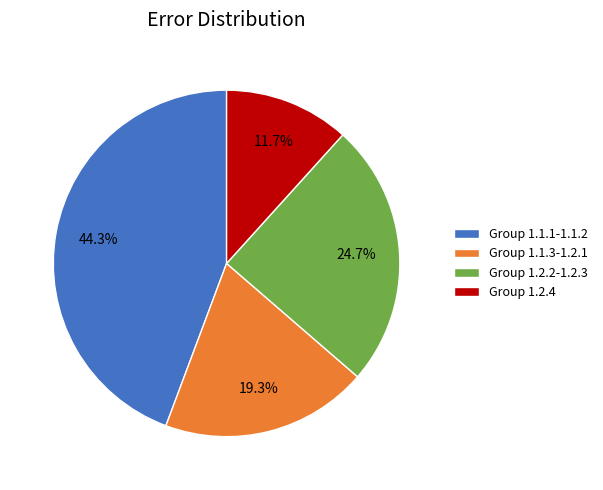

Rank the categories by value from highest to lowest.

Group 1.1.1-1.1.2, Group 1.2.2-1.2.3, Group 1.1.3-1.2.1, Group 1.2.4